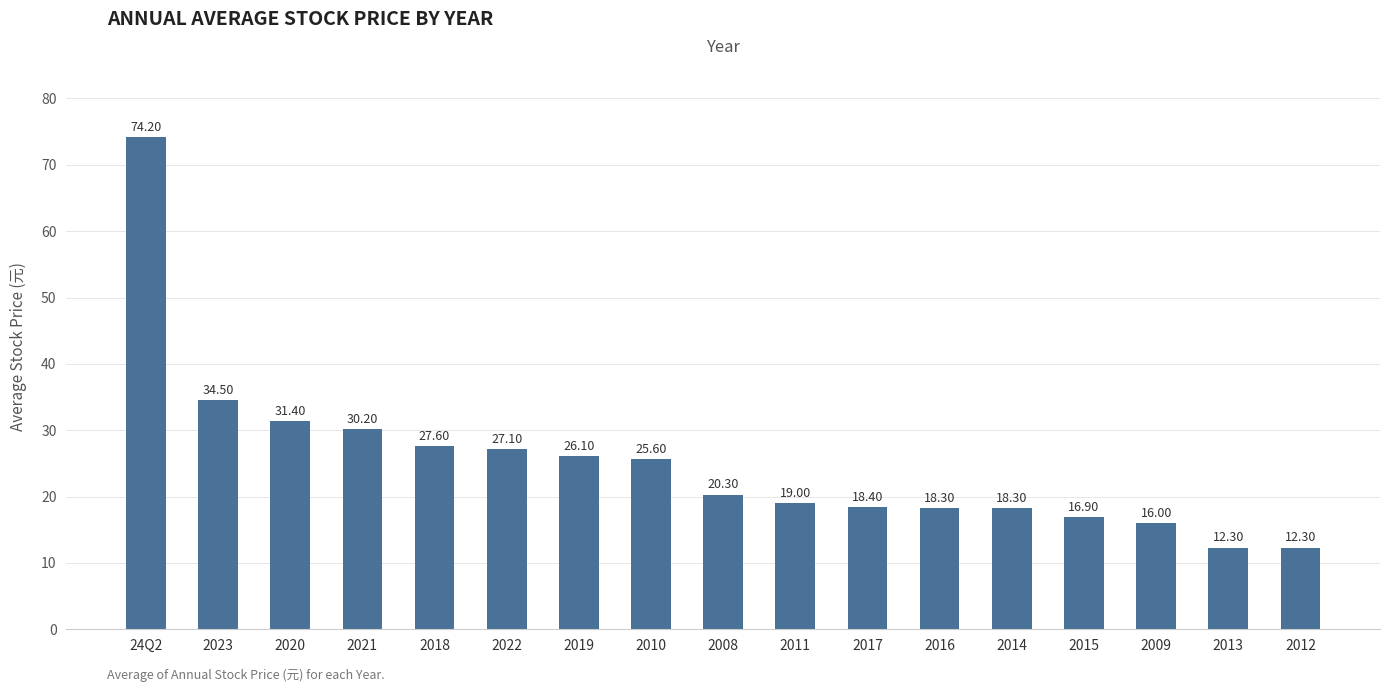

What is the sum of all values?

428.5